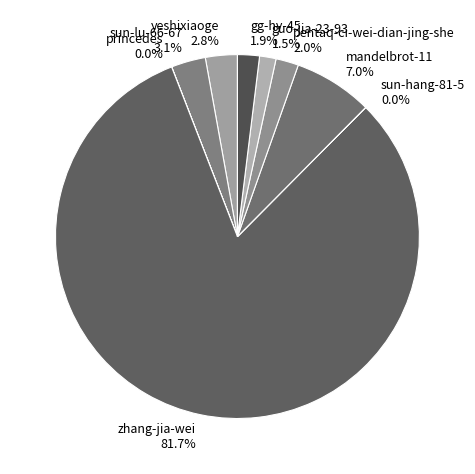

Is there a majority slice in this chart?

Yes